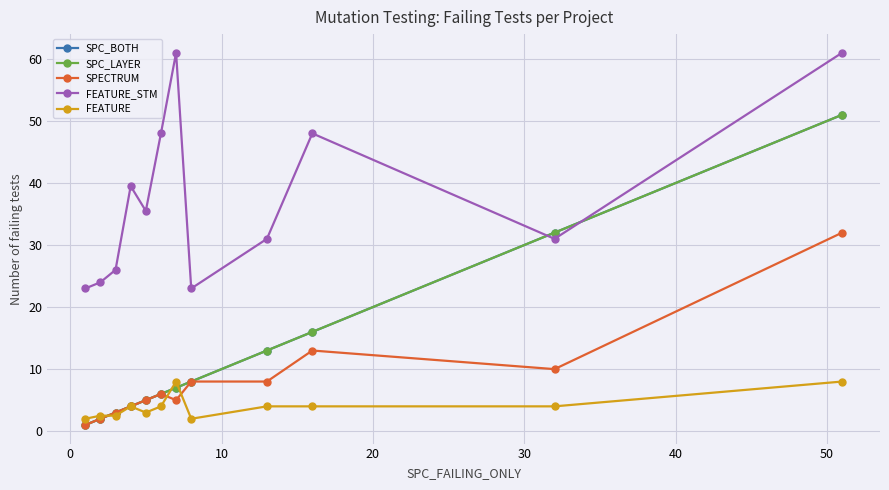

How many lines are shown in the chart?

5